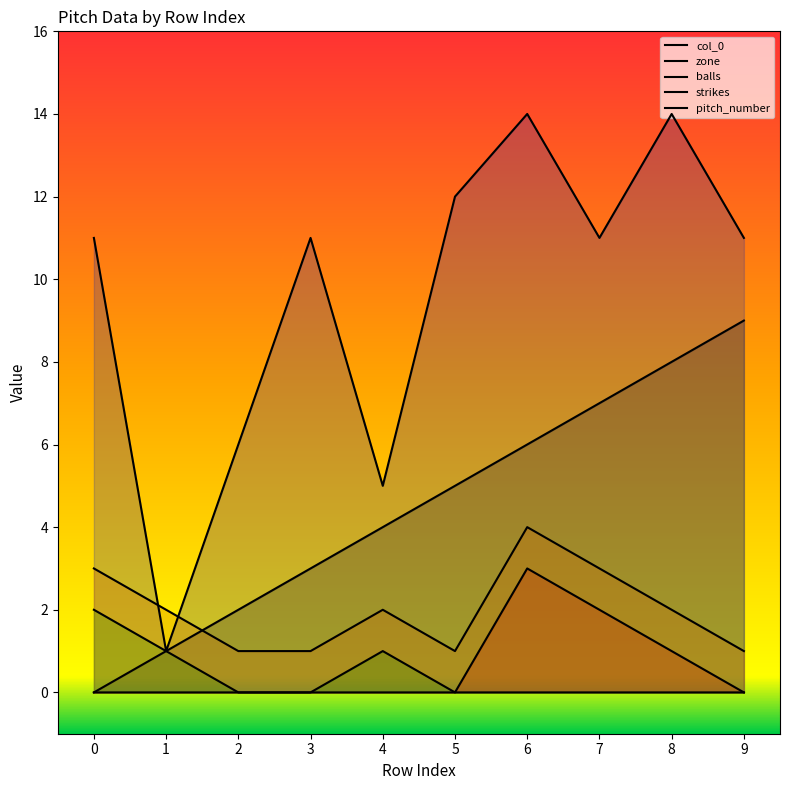

What is the total value across all series at 2?

9